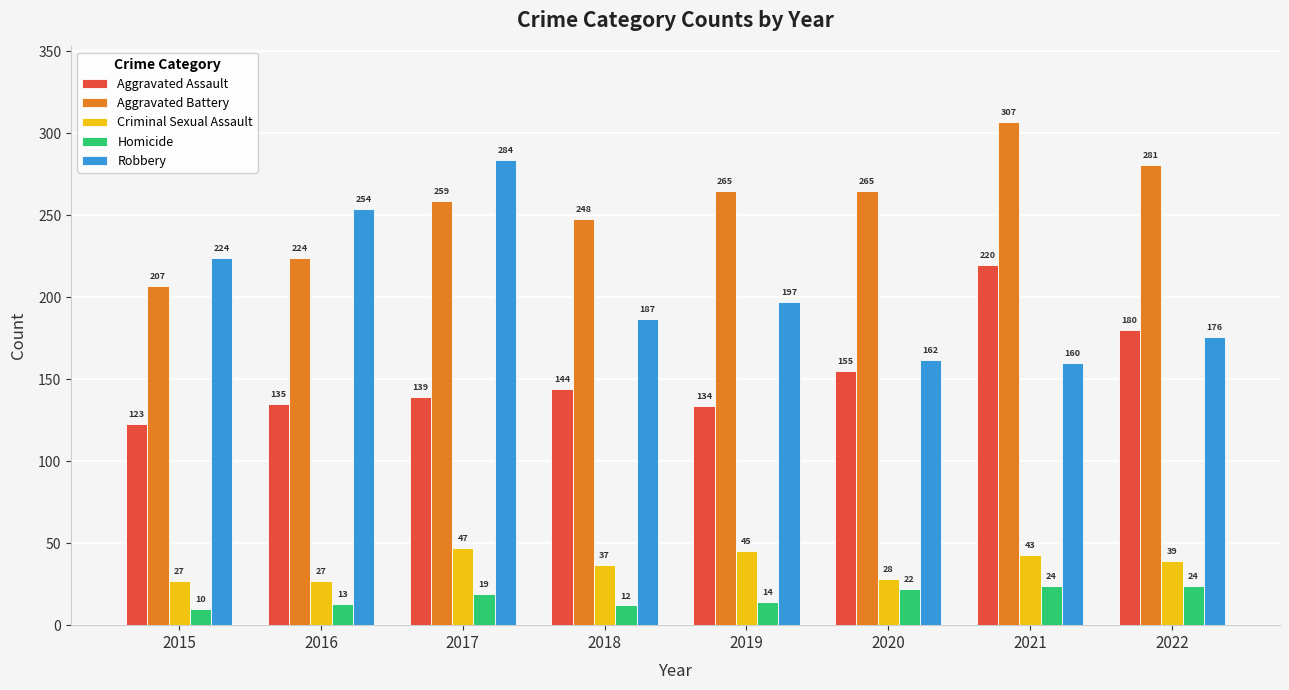

How many distinct data groups are displayed?

5